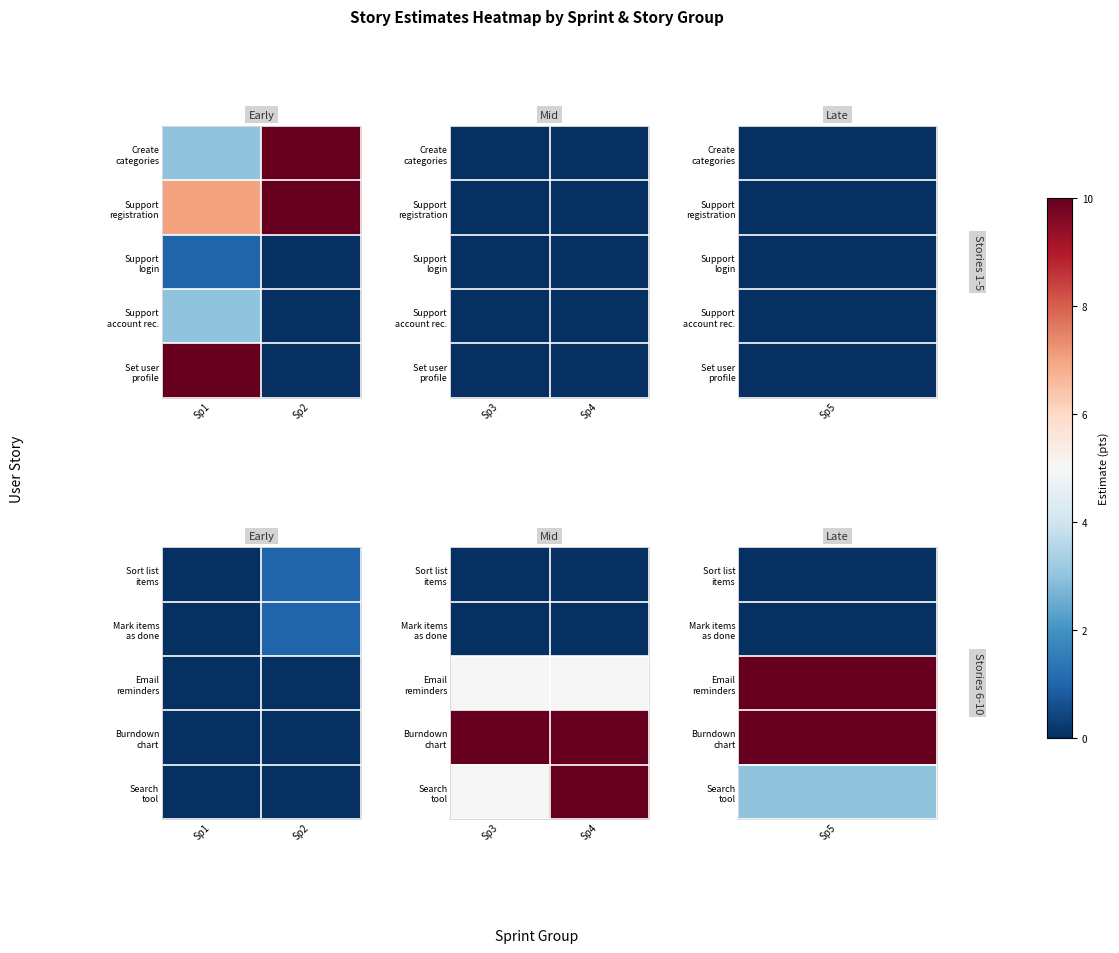

What is the maximum value for Search tool?

10